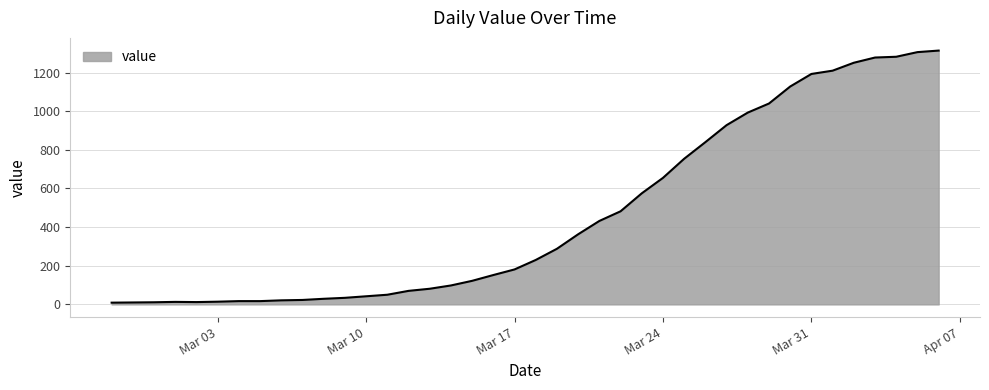

What is the difference between the second highest and second lowest values?

1296